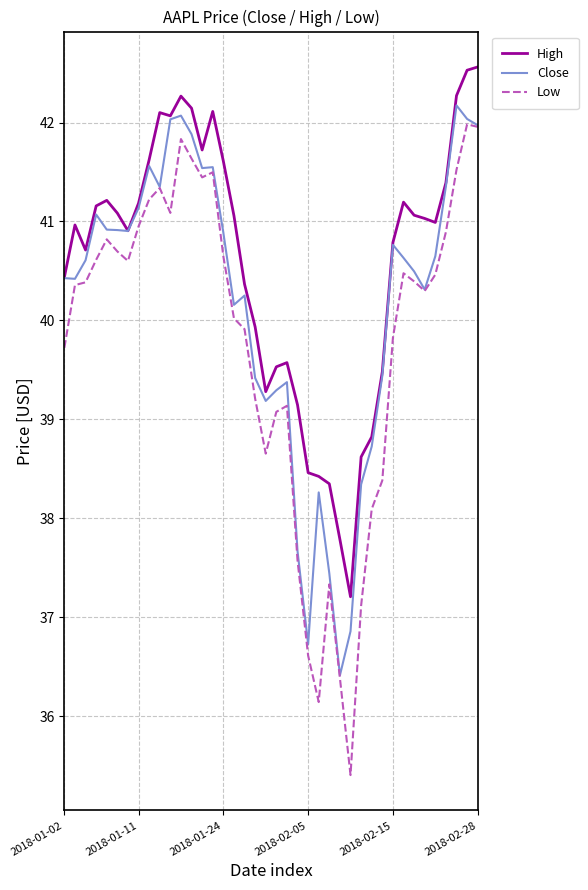

What is the minimum value shown in the chart?

35.4